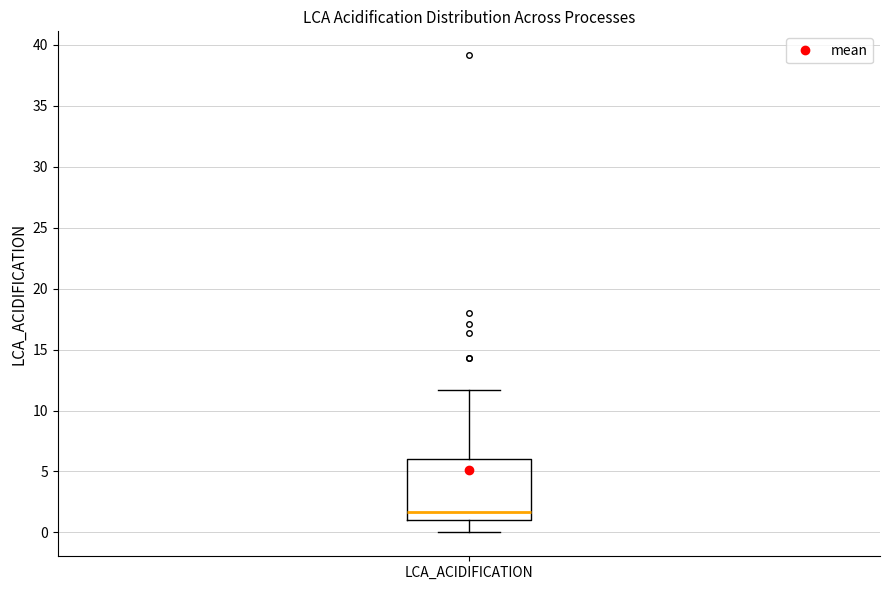

Transcribe this box plot: give where the median line is, the range the box spans, and where the two whiskers end, as read against the y-axis. The values are not printed on the chart, so give them approximately, as read against the axis.

median 1.5, box 1.0 to 6.0, whiskers 0.0 to 11.5